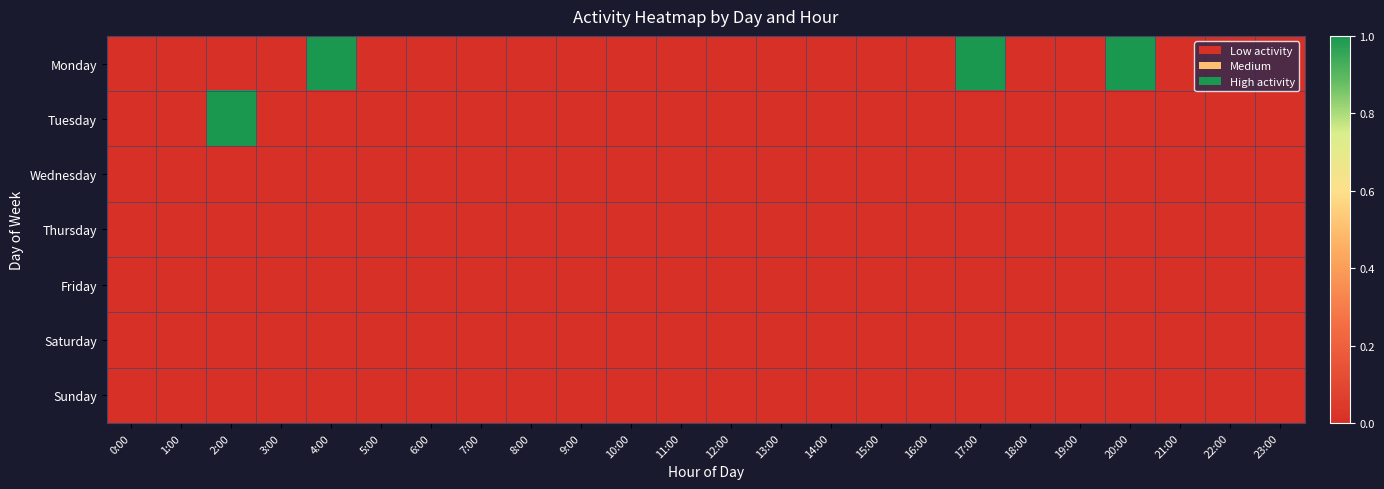

Which has a higher value, 10:00 or 20:00?

20:00